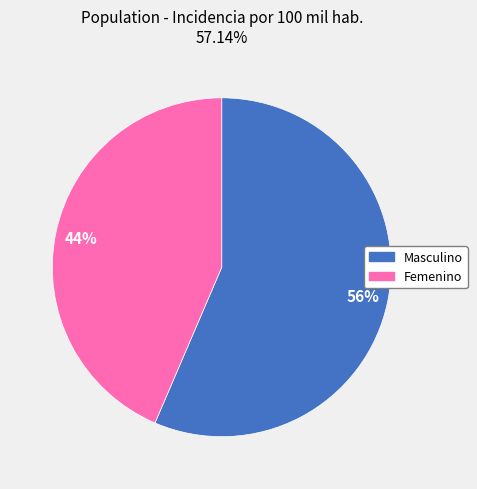

Which slice is the smallest?

Femenino